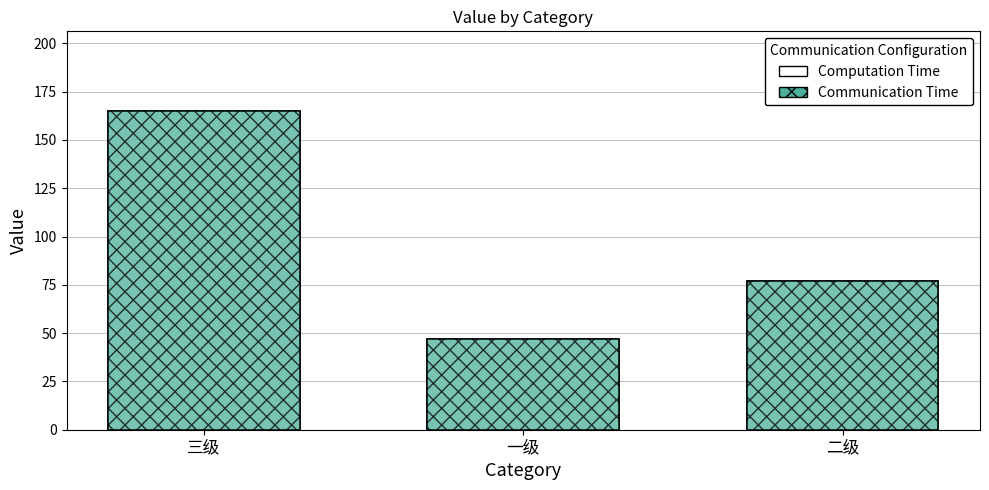

Which category has the lowest value in the Communication Time series?

一级